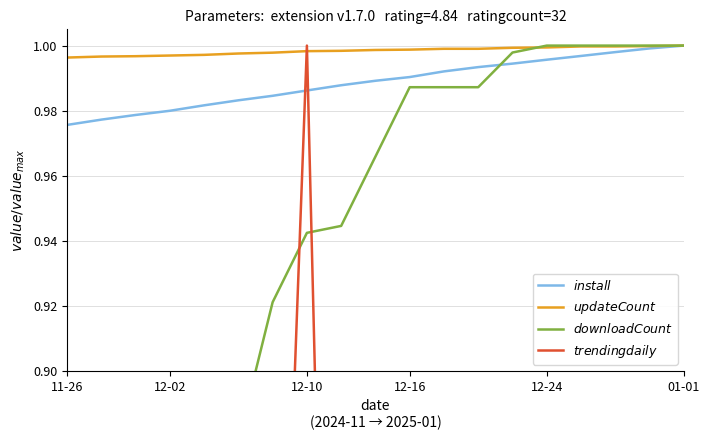

Is the value of $install$ at 8 greater than the value of $updateCount$ at 12-10?

No